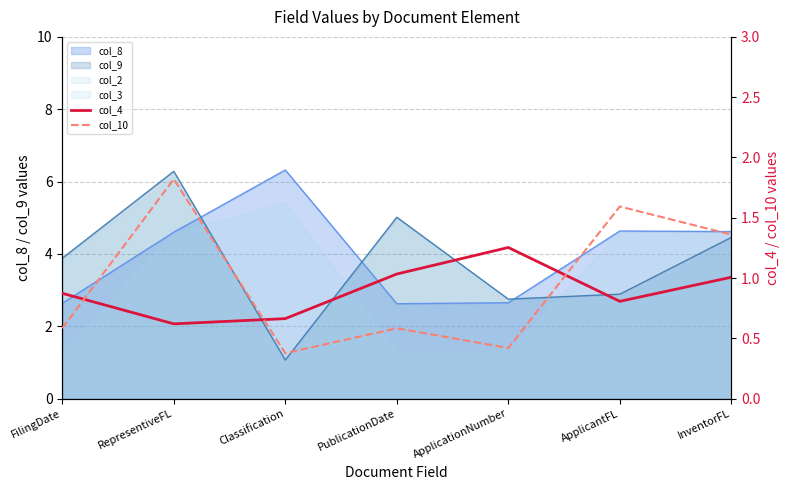

What is the approximate value of col_10 at InventorFL?

1.4